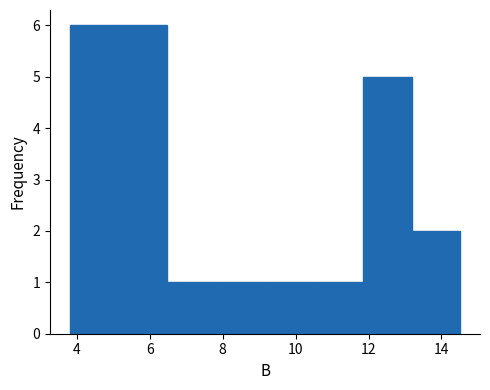

What is the height of the bar covering 6.48 to 7.82 on the x-axis? Neither the bar edges nor the heights are printed on the chart, so give them approximately, as read against the axes.

1